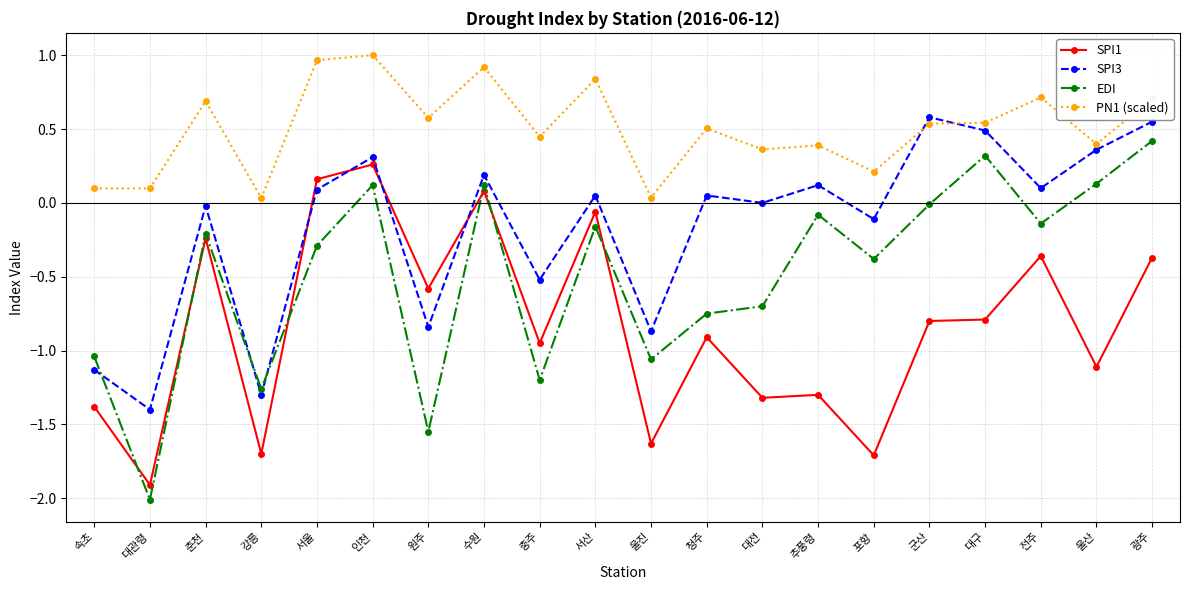

In EDI, how many points are lower than both neighbors (excluding endpoints)?

7